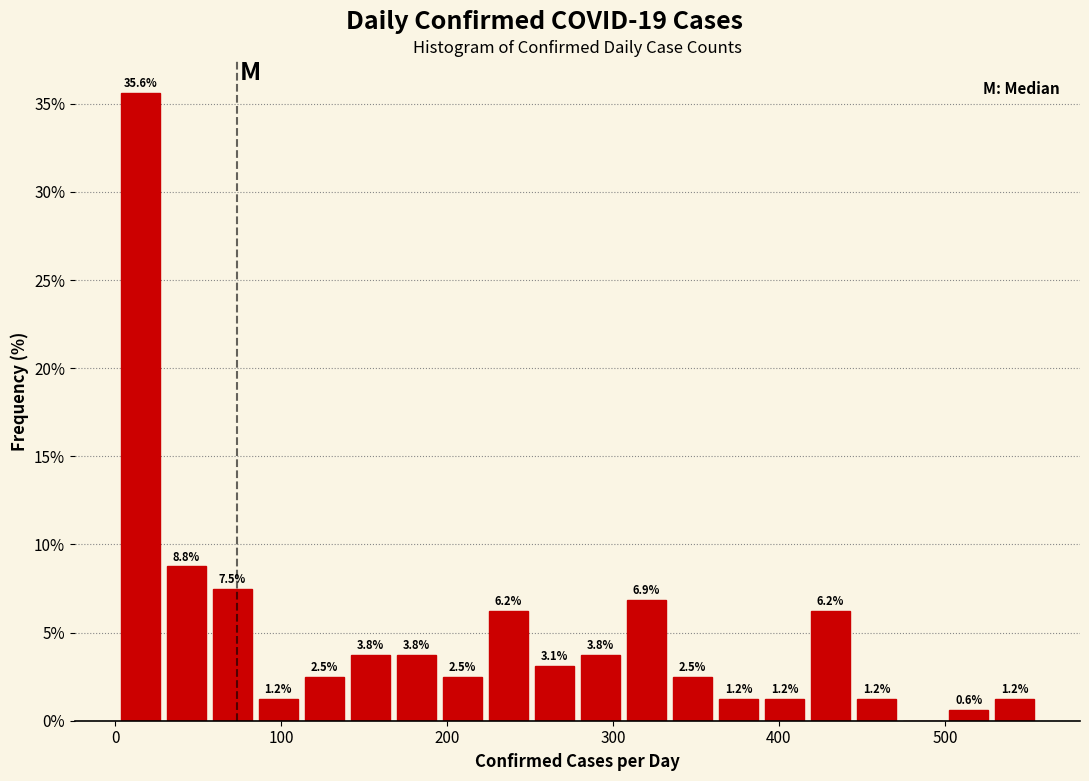

Read against the x-axis, roughly where is the centre of the tallest bar?

10